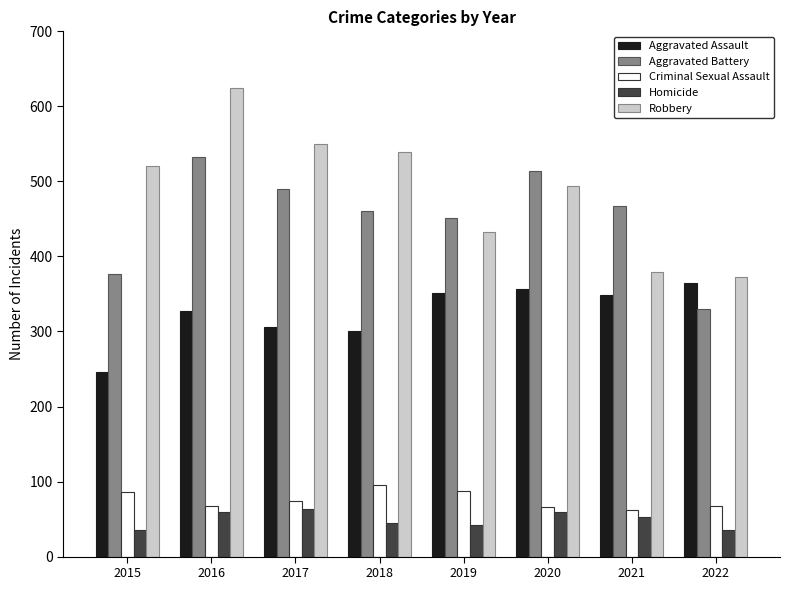

What is the difference between the highest and lowest values at 2020?

455